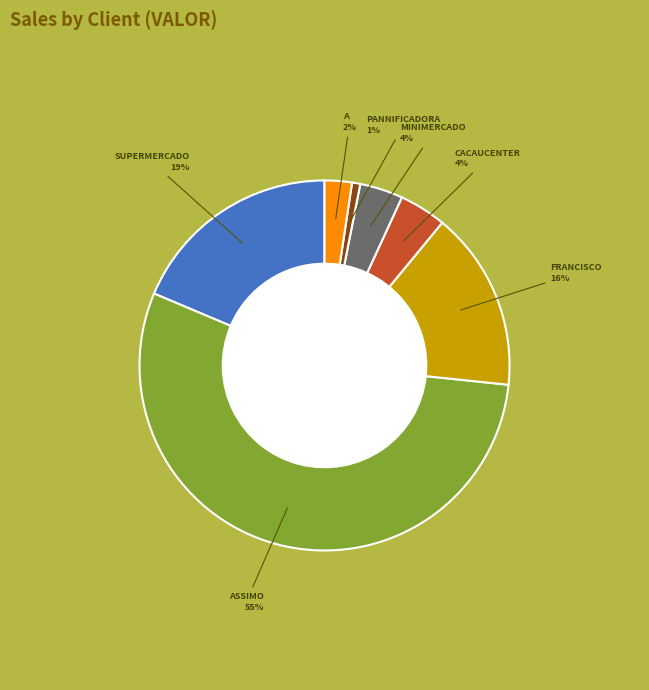

Is there a majority slice in this chart?

Yes